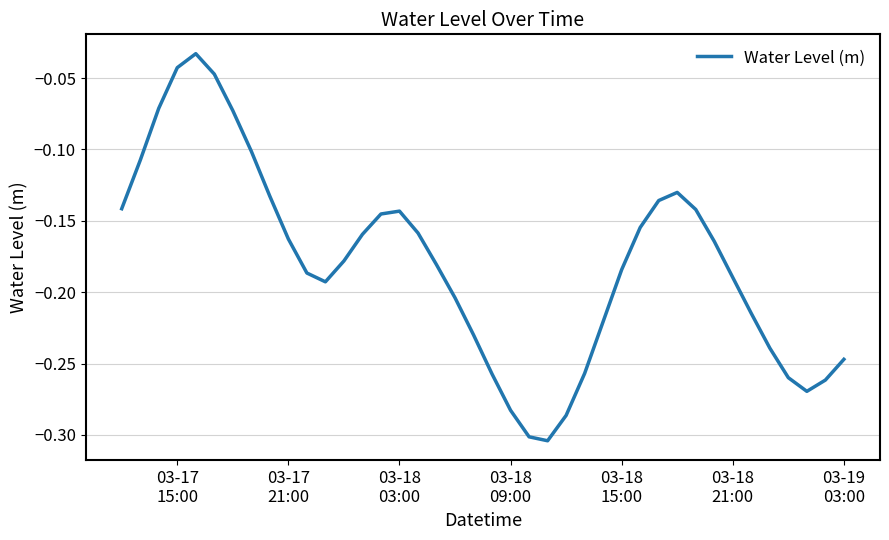

What is the difference between the maximum and minimum values?

0.3